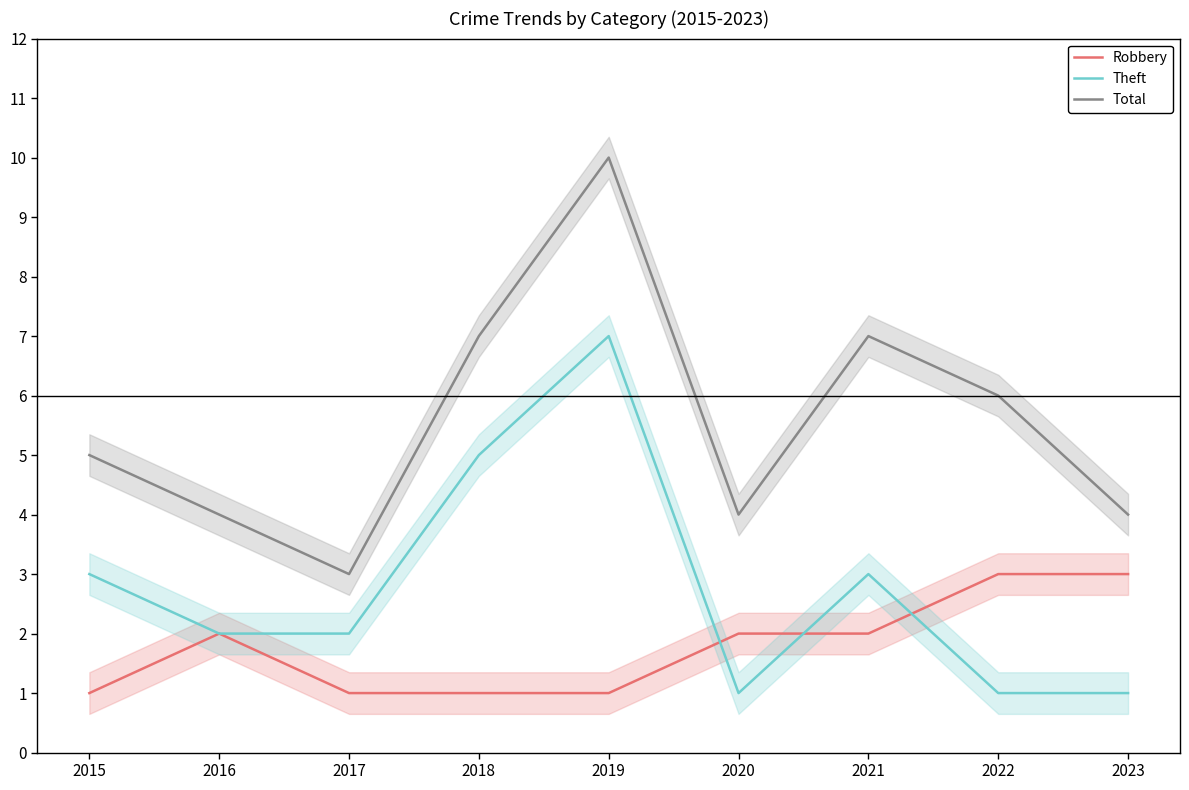

How many Theft values are between 1 and 3?

7